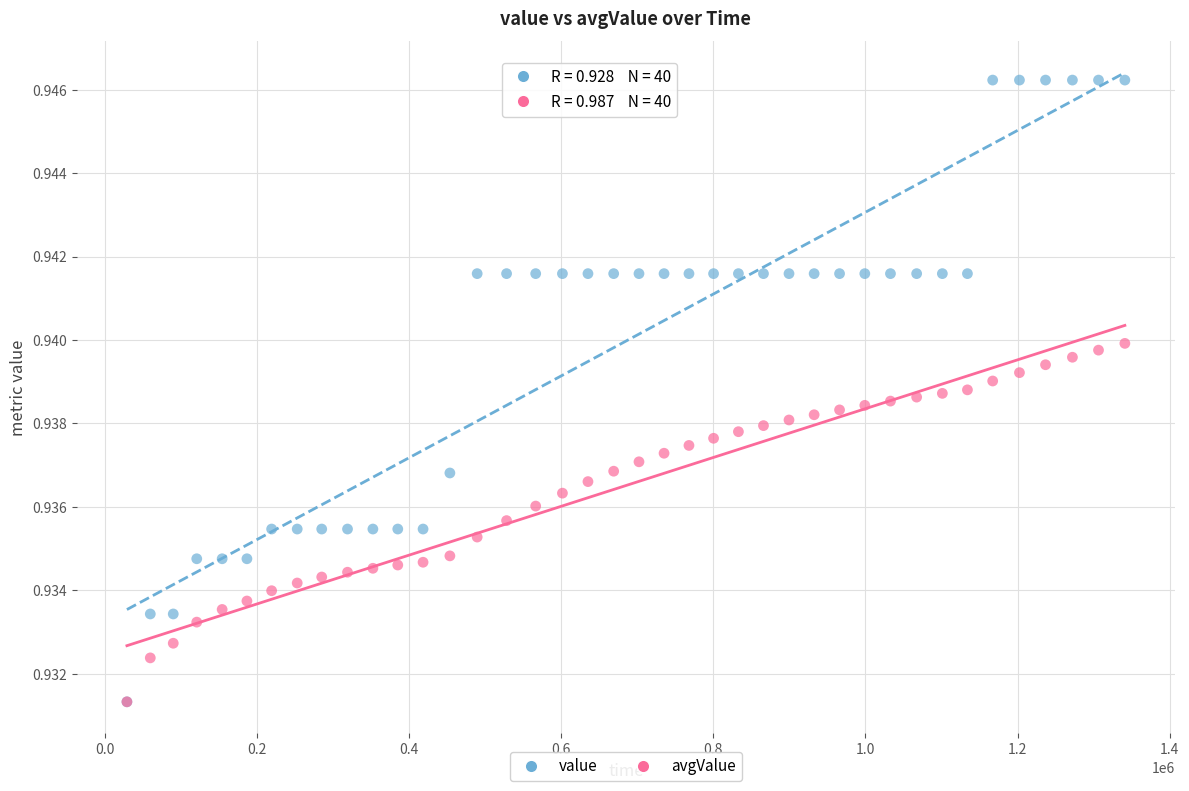

Which series contains the highest Y value?

value